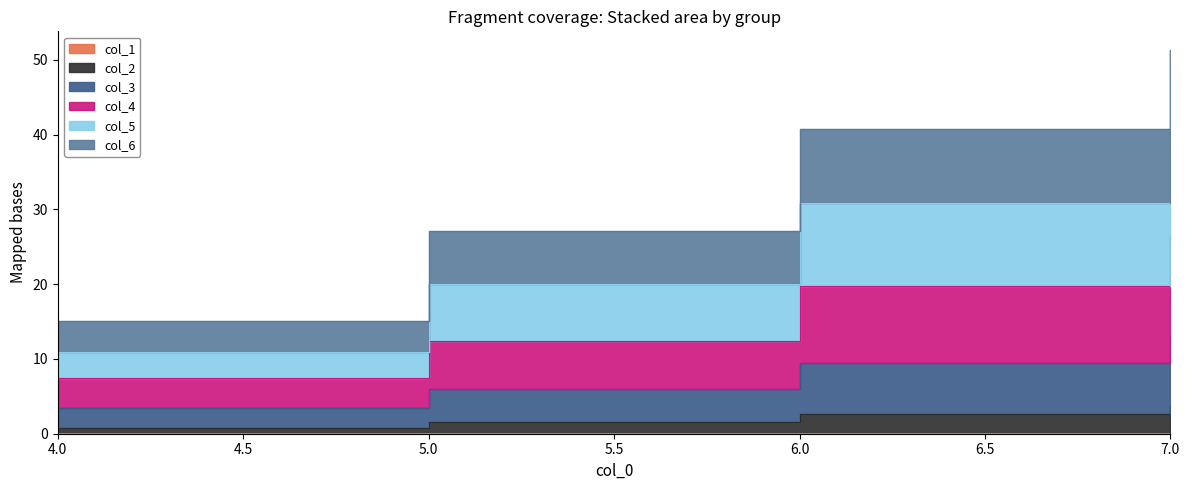

True or false: col_4 and col_6 intersect in this chart.

False